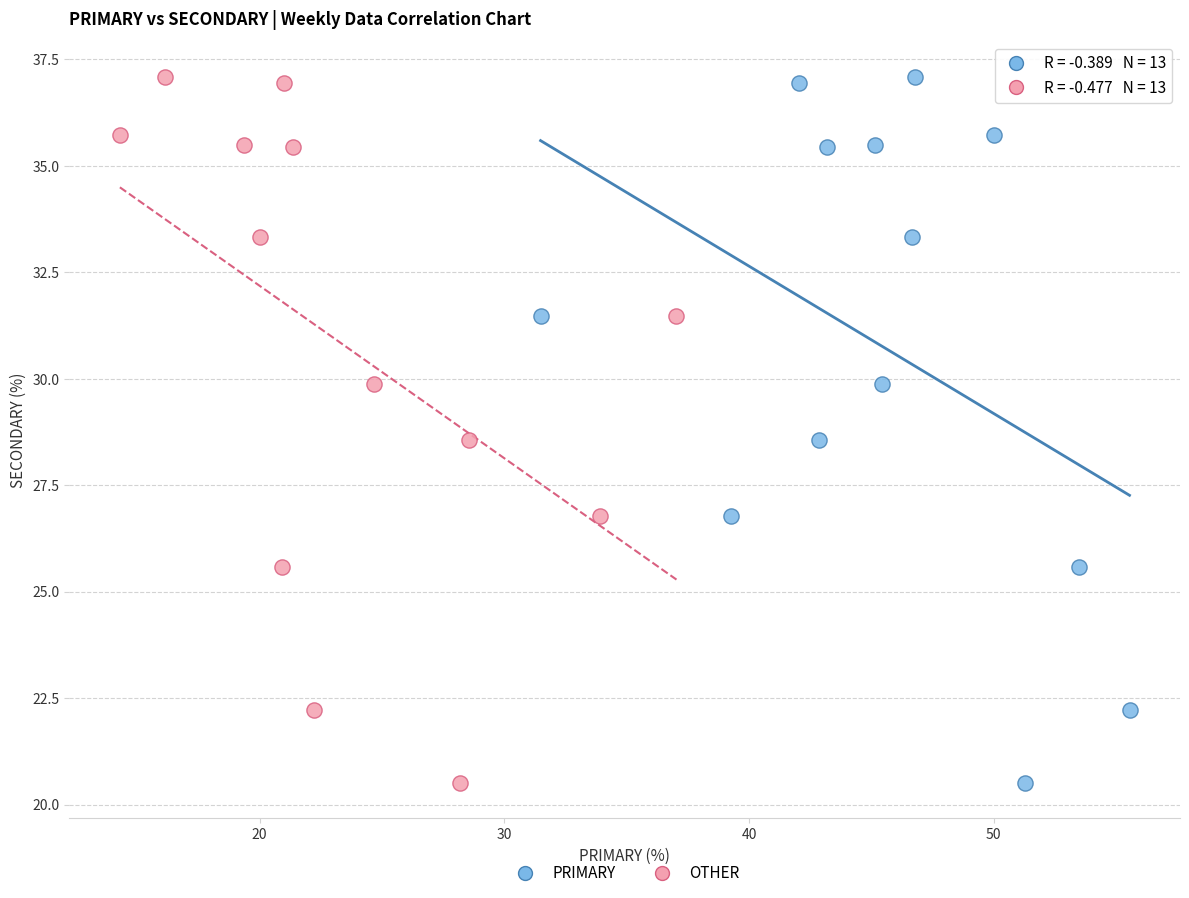

What are all the series names shown in the legend?

PRIMARY, OTHER